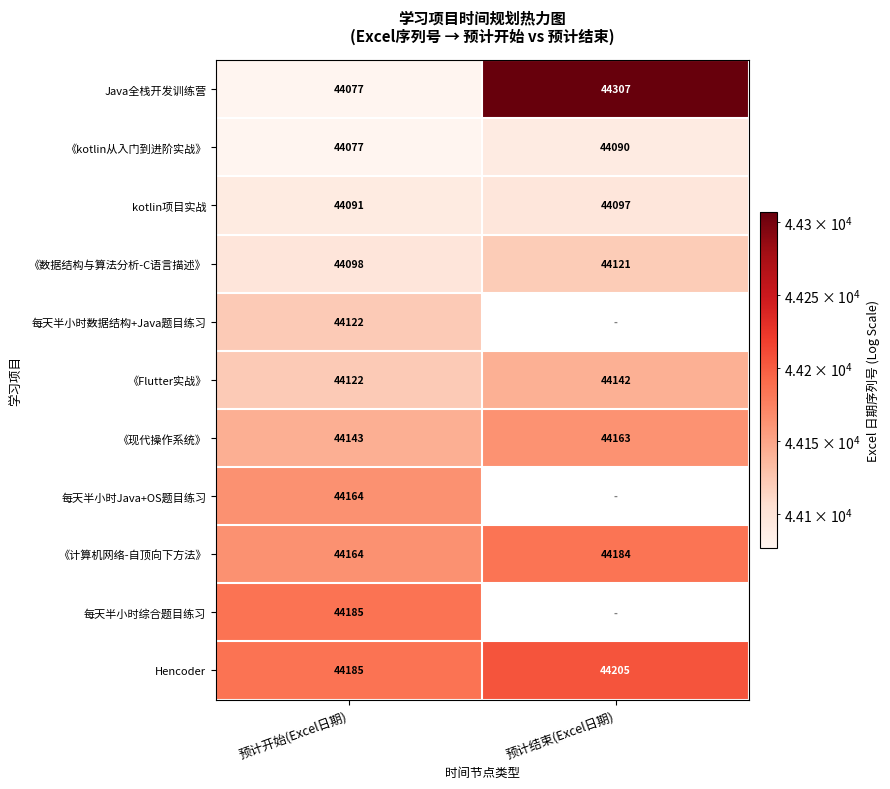

The value of 《计算机网络-自顶向下方法》 at 预计结束(Excel日期) is 44184. True or false?

True